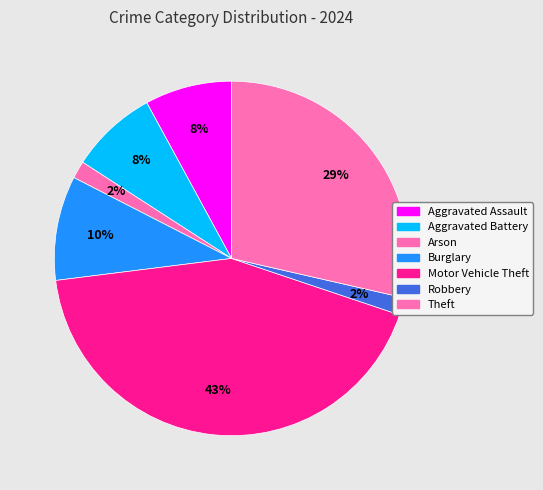

Is it true that Burglary is 10% of the pie?

True